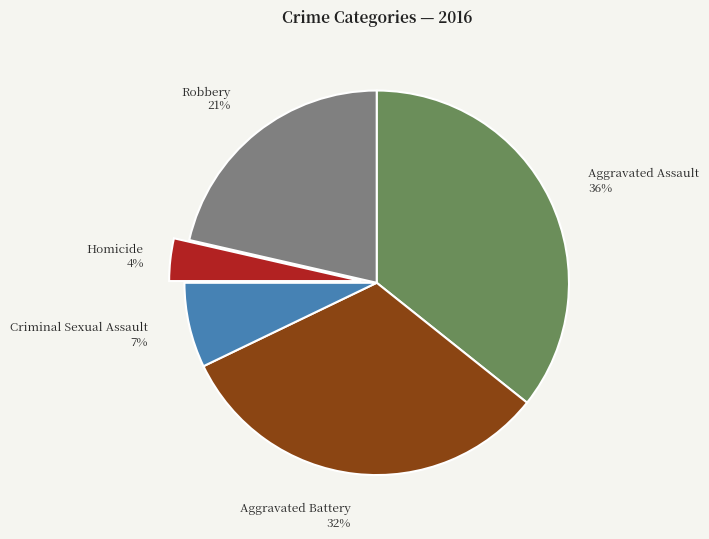

Which has a higher value, Aggravated Battery or Criminal Sexual Assault?

Aggravated Battery